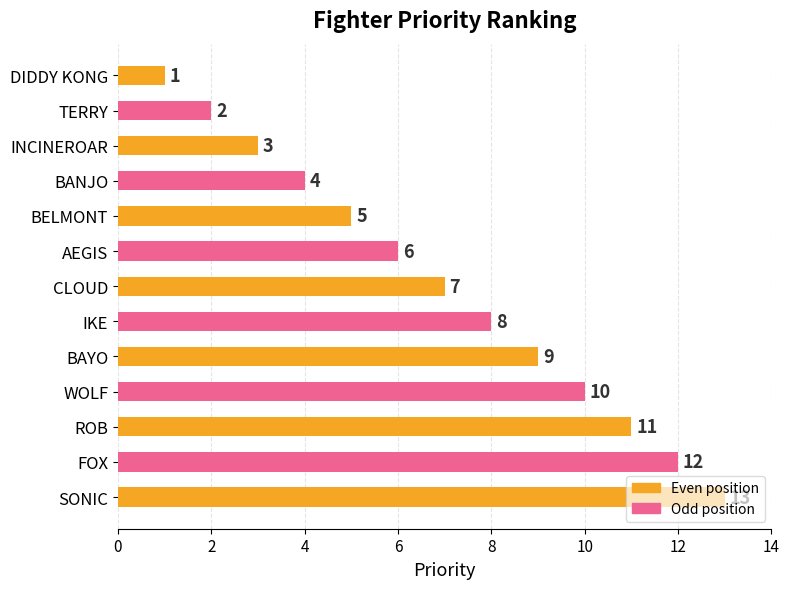

How many data points are less than 7?

6